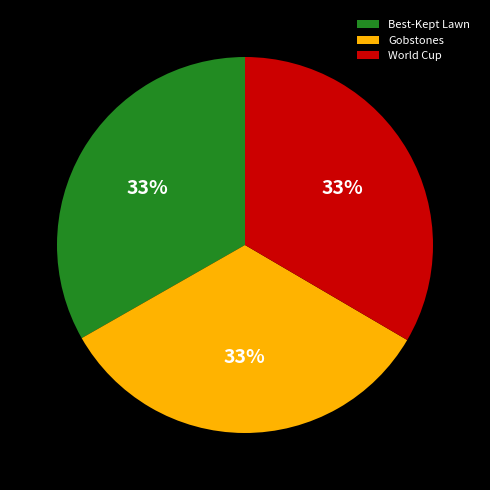

Approximately how many times larger is the value at Gobstones compared to Best-Kept Lawn?

1.0